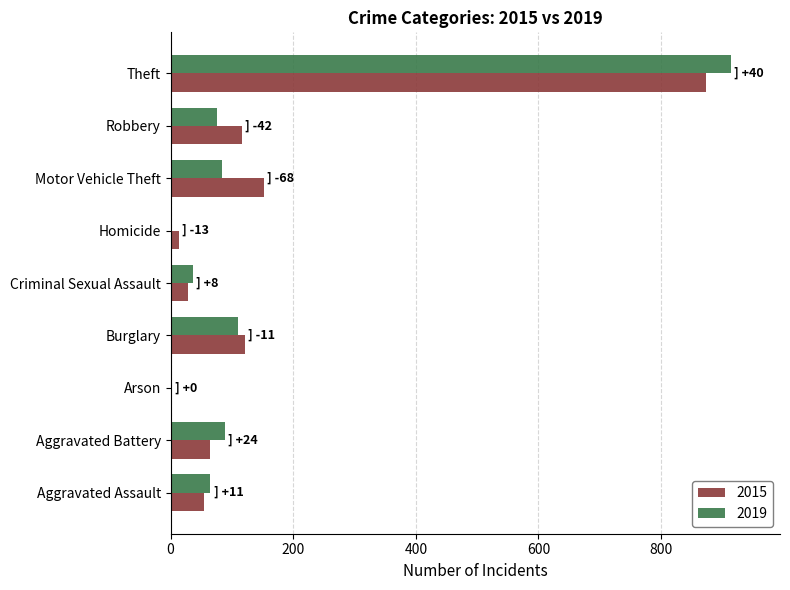

What is the difference between the 2015 values at Motor Vehicle Theft and Arson?

150